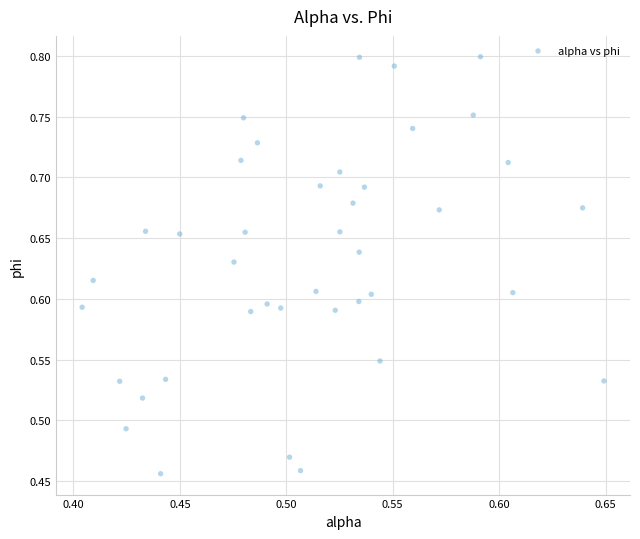

What is the range of Y values (max minus min)?

0.3